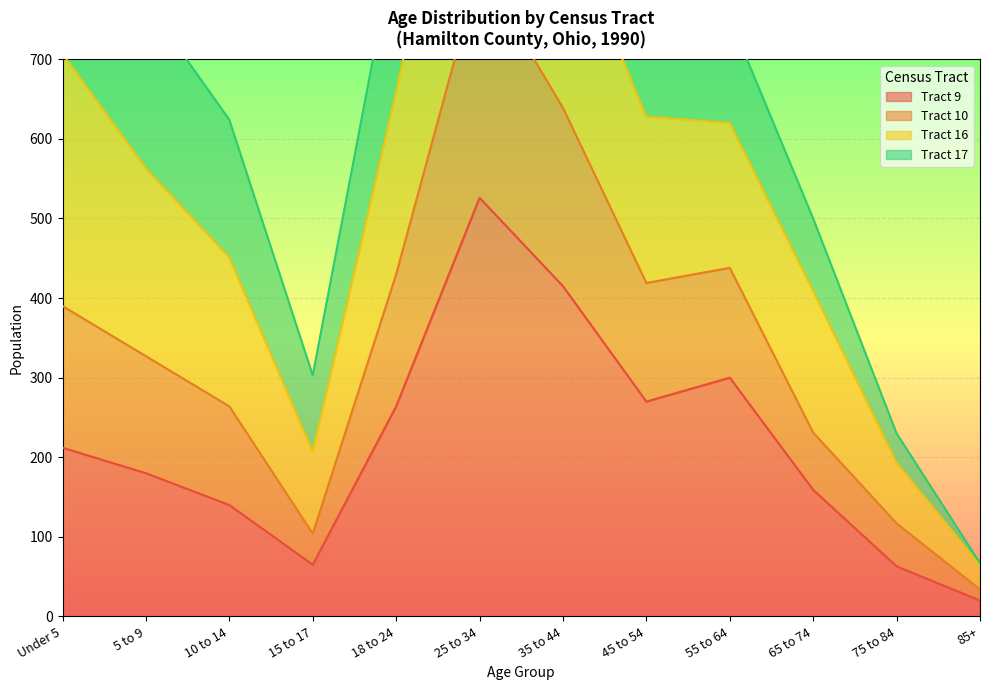

What is the lowest value of the Tract 9 series?

20